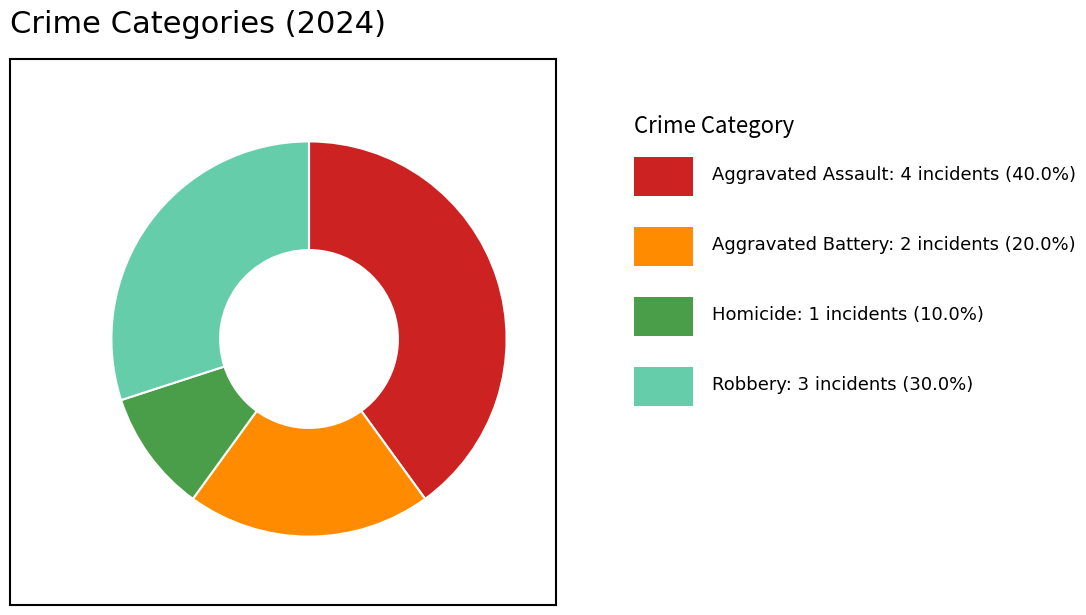

Does any single category account for the majority?

No